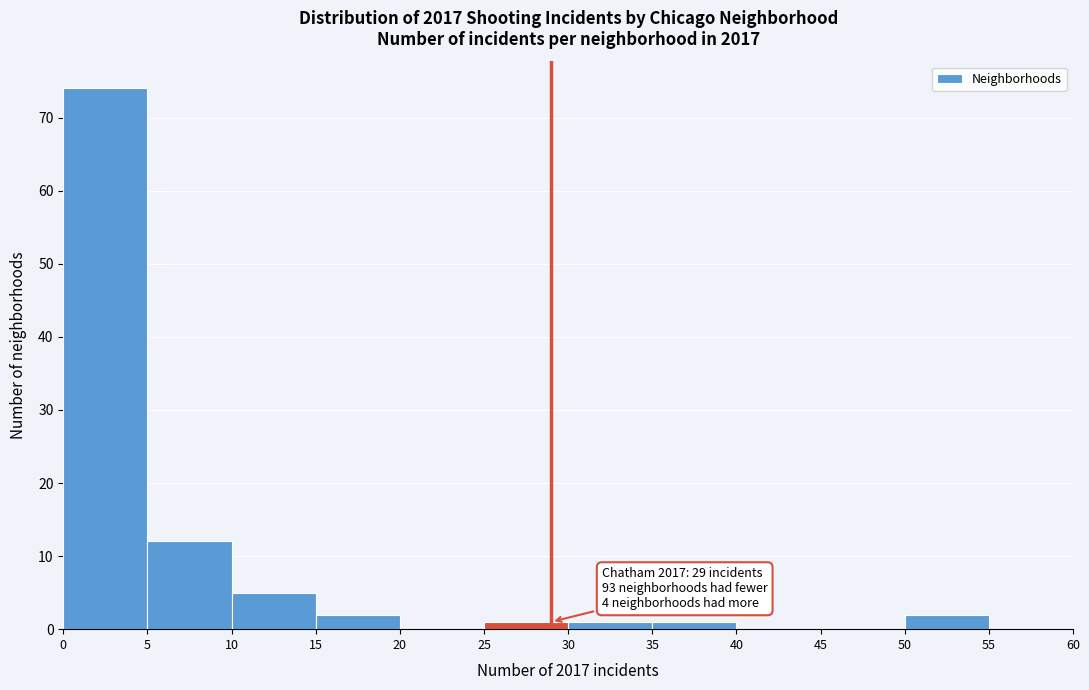

Which range on the x-axis has the tallest bar?

0 to 5